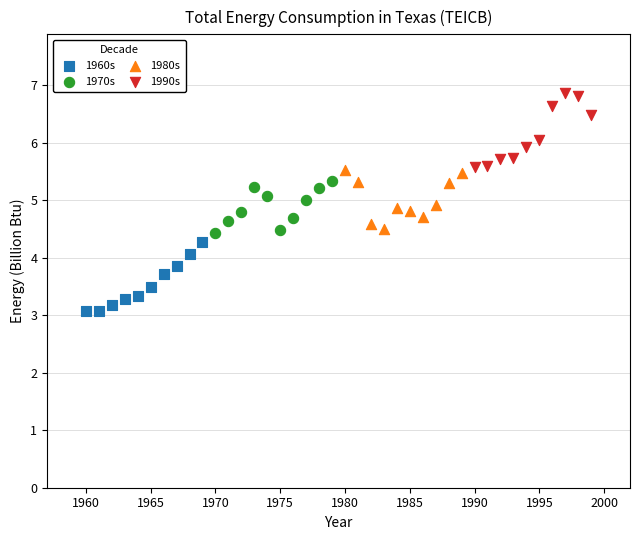

What are all the series names shown in the legend?

1960s, 1970s, 1980s, 1990s